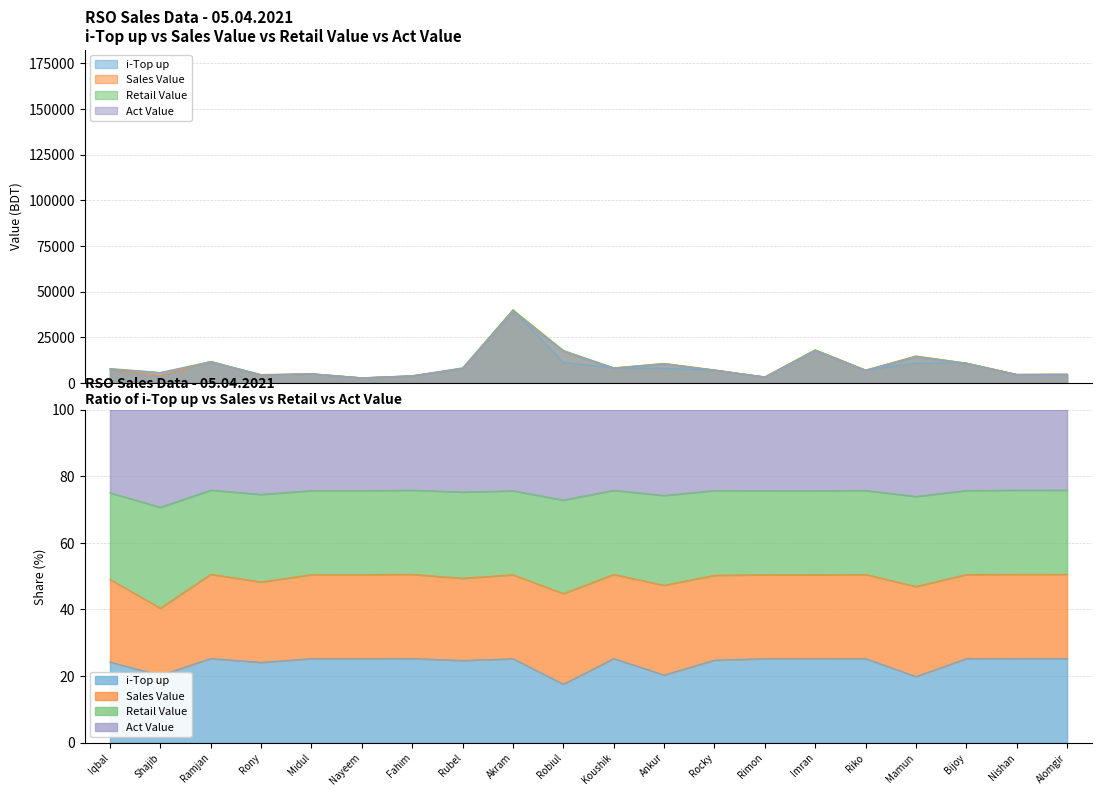

What is the sum of all Act Value values?

190093.4